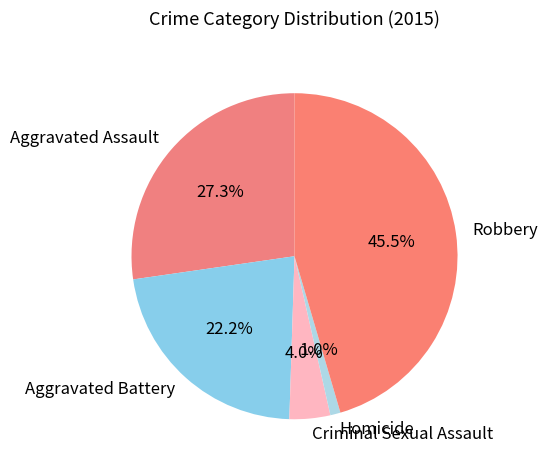

Rank the categories by value from lowest to highest.

Homicide, Criminal Sexual Assault, Aggravated Battery, Aggravated Assault, Robbery